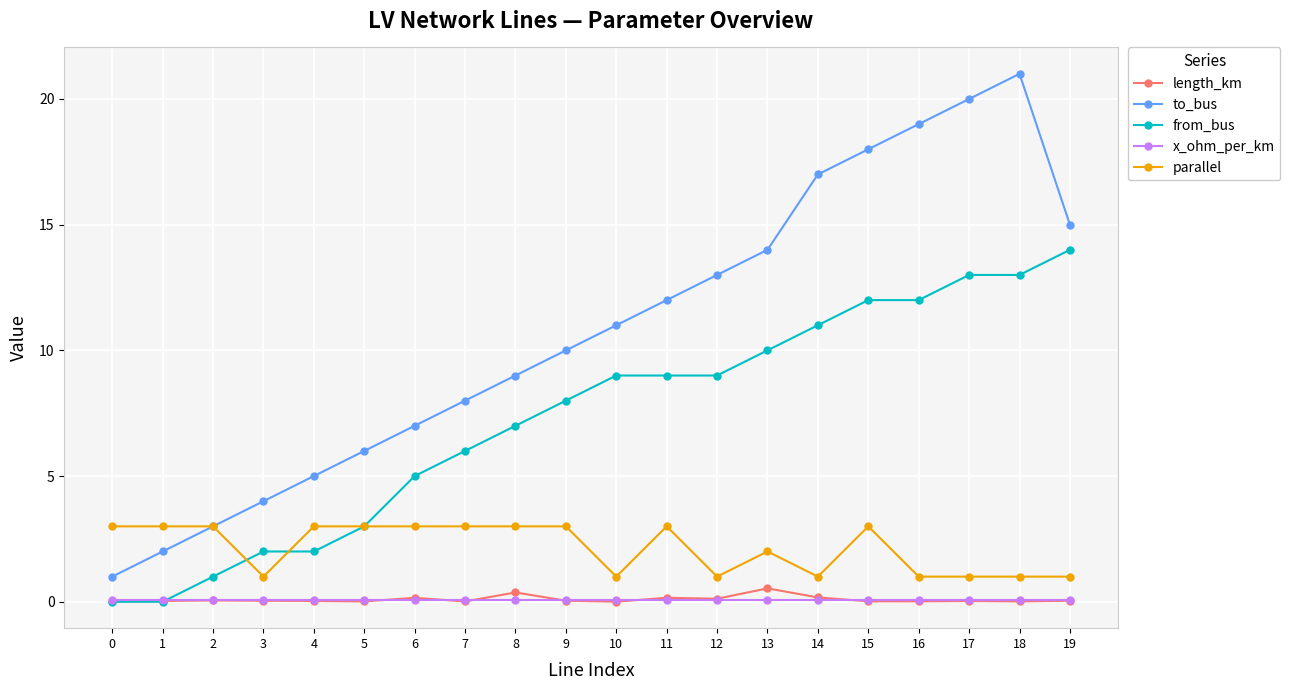

What is the value of the x_ohm_per_km point at the 3rd from the left?

0.1